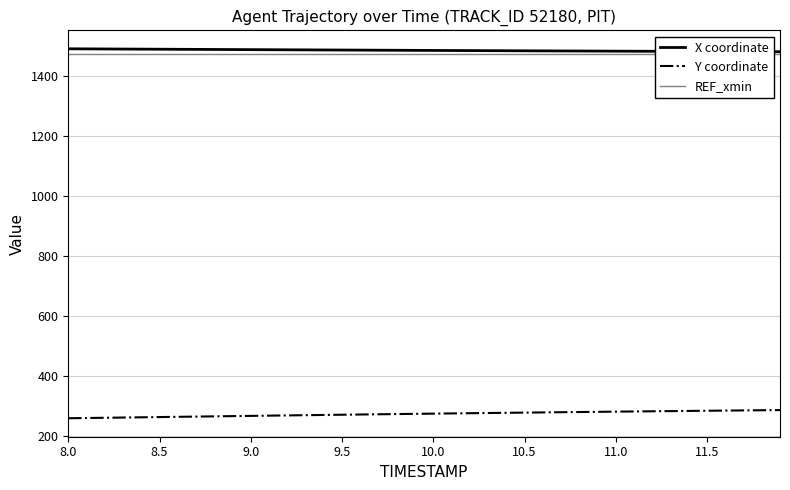

True or false: X coordinate and Y coordinate cross at least once.

False